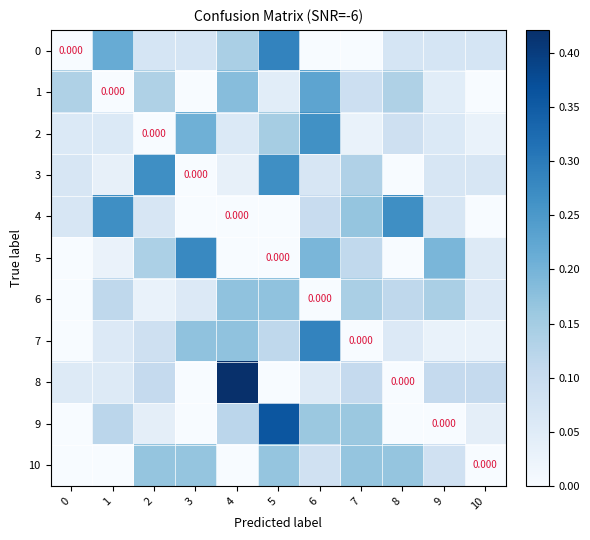

Rank the series by their maximum value, from lowest to highest.

10, 6, 1, 2, 3, 4, 5, 0, 7, 9, 8